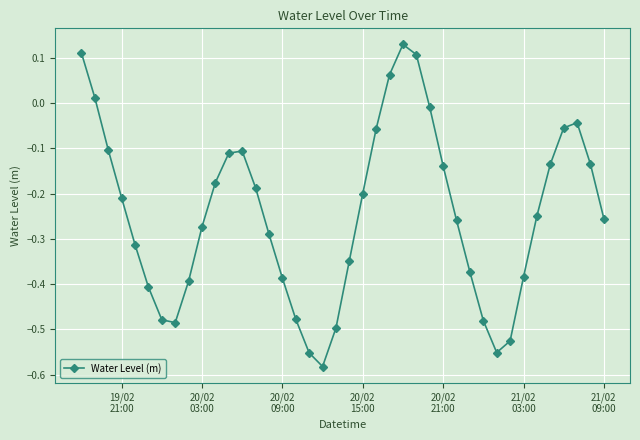

What is the difference between the second highest and second lowest values?

0.7